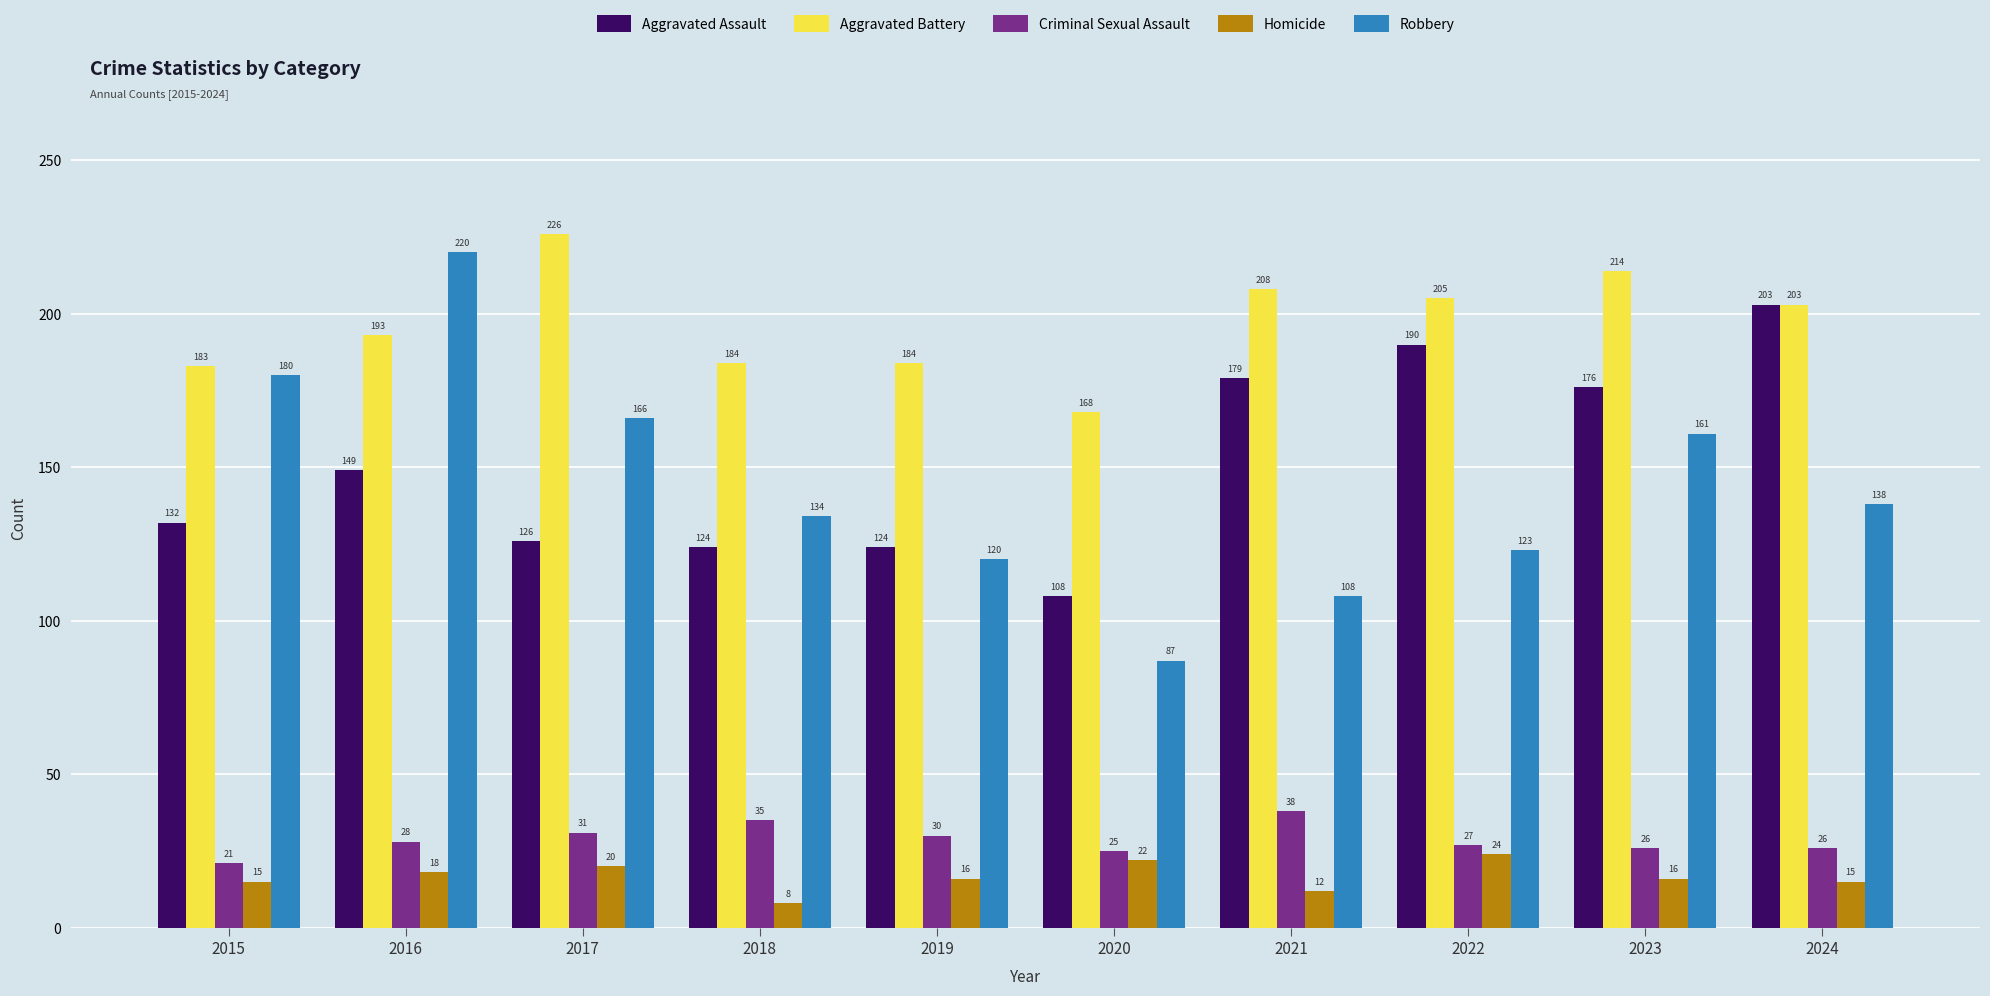

Which series has the largest total across all categories?

Aggravated Battery